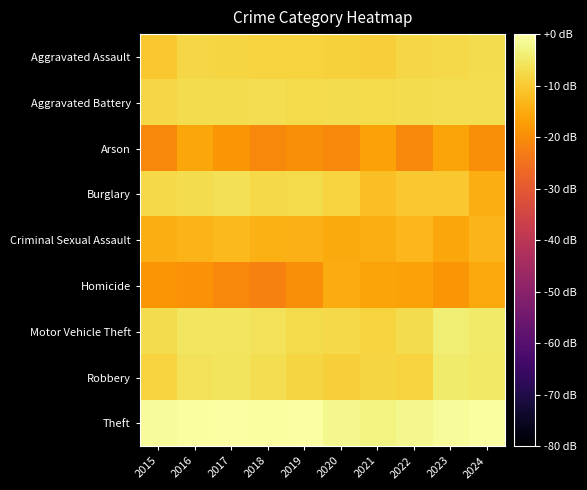

Reading right to left, list all the values displayed in this chart.

Aggravated Assault: 2024=-6.9	2023=-7.5	2022=-8.0	2021=-9.2	2020=-8.9	2019=-8.7	2018=-8.7	2017=-8.2	2016=-8.0	2015=-10.4
Aggravated Battery: 2024=-6.9	2023=-6.7	2022=-7.2	2021=-7.3	2020=-7.1	2019=-7.4	2018=-6.8	2017=-7.2	2016=-7.0	2015=-7.9
Arson: 2024=-20.0	2023=-16.2	2022=-20.9	2021=-16.5	2020=-20.9	2019=-20.0	2018=-20.9	2017=-18.5	2016=-15.8	2015=-20.9
Burglary: 2024=-14.4	2023=-10.5	2022=-10.4	2021=-11.8	2020=-8.7	2019=-7.5	2018=-7.7	2017=-6.4	2016=-7.0	2015=-7.5
Criminal Sexual Assault: 2024=-13.3	2023=-15.8	2022=-13.0	2021=-14.7	2020=-15.2	2019=-13.9	2018=-14.2	2017=-12.6	2016=-13.7	2015=-14.4
Homicide: 2024=-15.5	2023=-18.5	2022=-16.5	2021=-16.2	2020=-14.9	2019=-20.0	2018=-22.2	2017=-20.9	2016=-19.2	2015=-18.5
Motor Vehicle Theft: 2024=-4.9	2023=-4.0	2022=-7.0	2021=-8.5	2020=-7.7	2019=-7.3	2018=-6.1	2017=-5.6	2016=-5.5	2015=-7.0
Robbery: 2024=-5.2	2023=-4.7	2022=-8.6	2021=-8.3	2020=-9.1	2019=-8.2	2018=-6.9	2017=-5.9	2016=-6.0	2015=-8.6
Theft: 2024=-0.4	2023=-1.2	2022=-2.1	2021=-3.0	2020=-1.9	2019=-0.3	2018=-0.6	2017=0.0	2016=-0.6	2015=-1.0